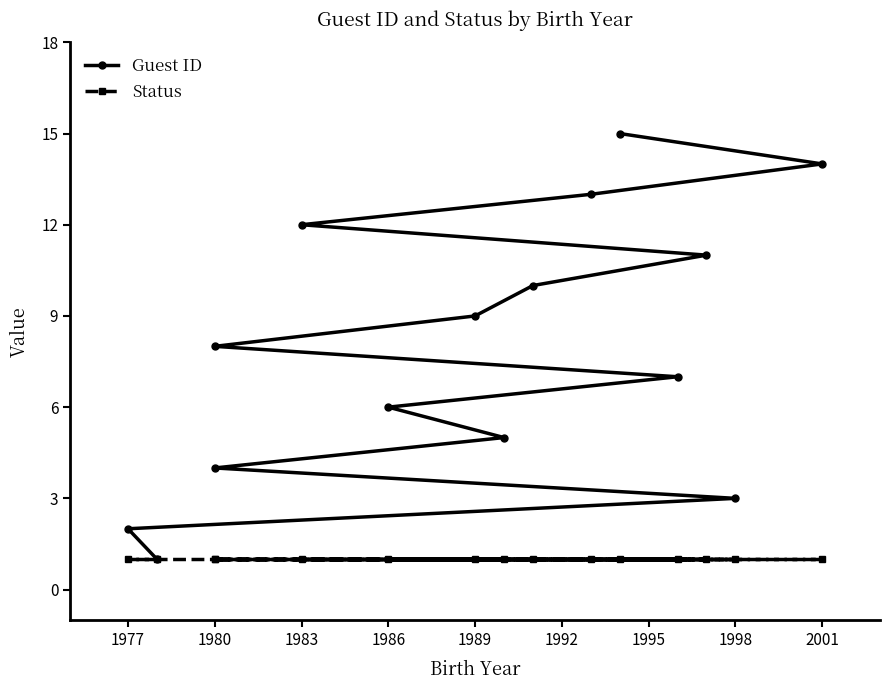

Does the chart display data point markers on the line(s)?

Yes